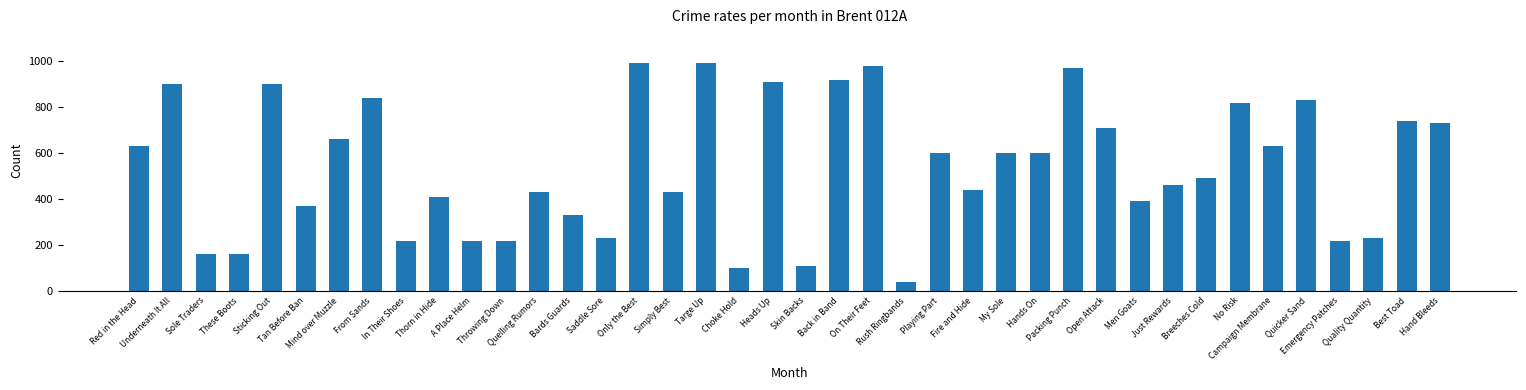

How many data points are less than 600?

20